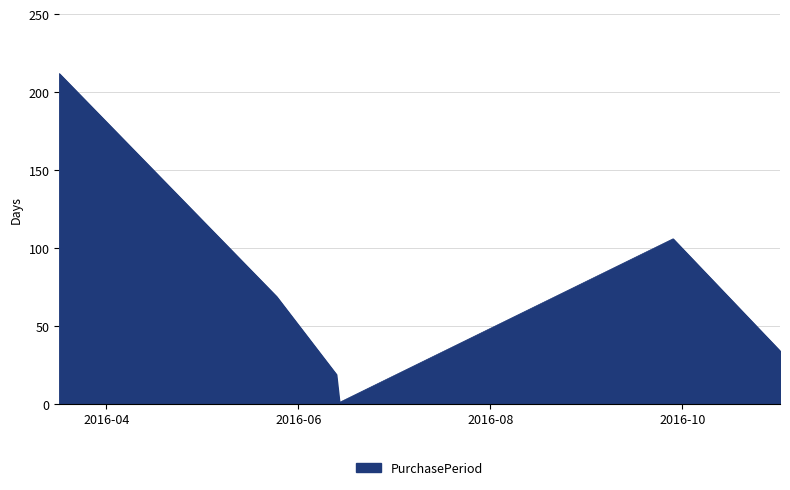

What is the maximum value shown in the chart?

212